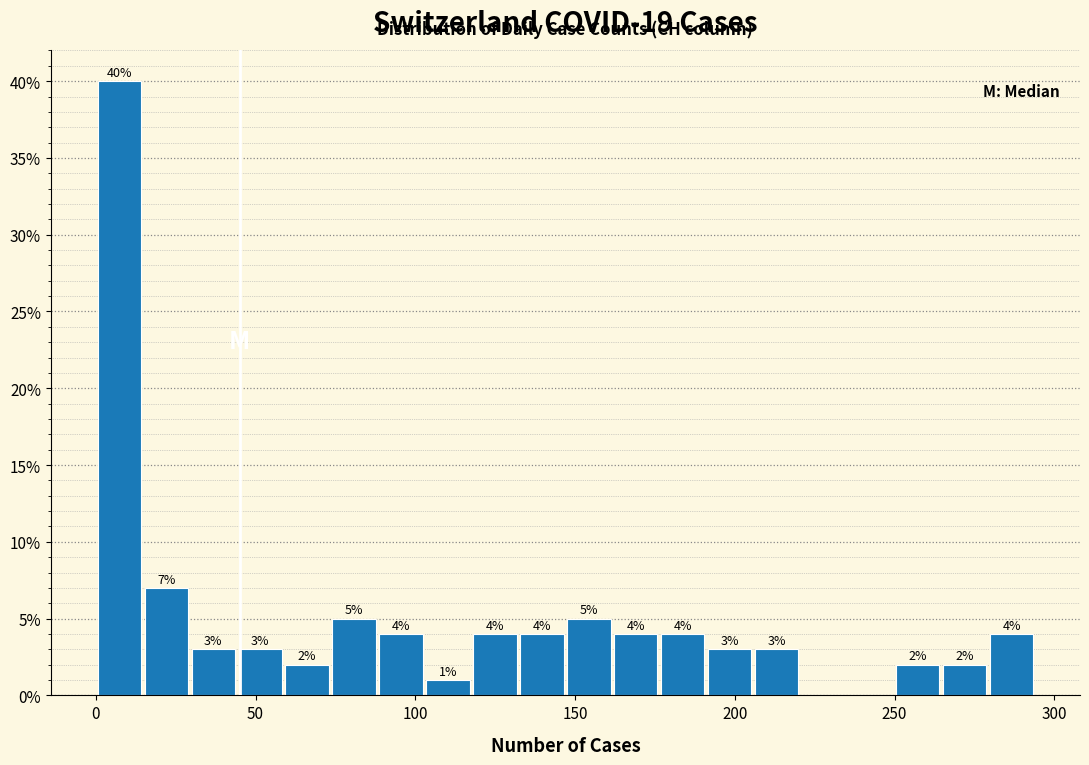

Around what value on the x-axis is the tallest bar? Give the approximate position of its centre, as read against the axis.

5